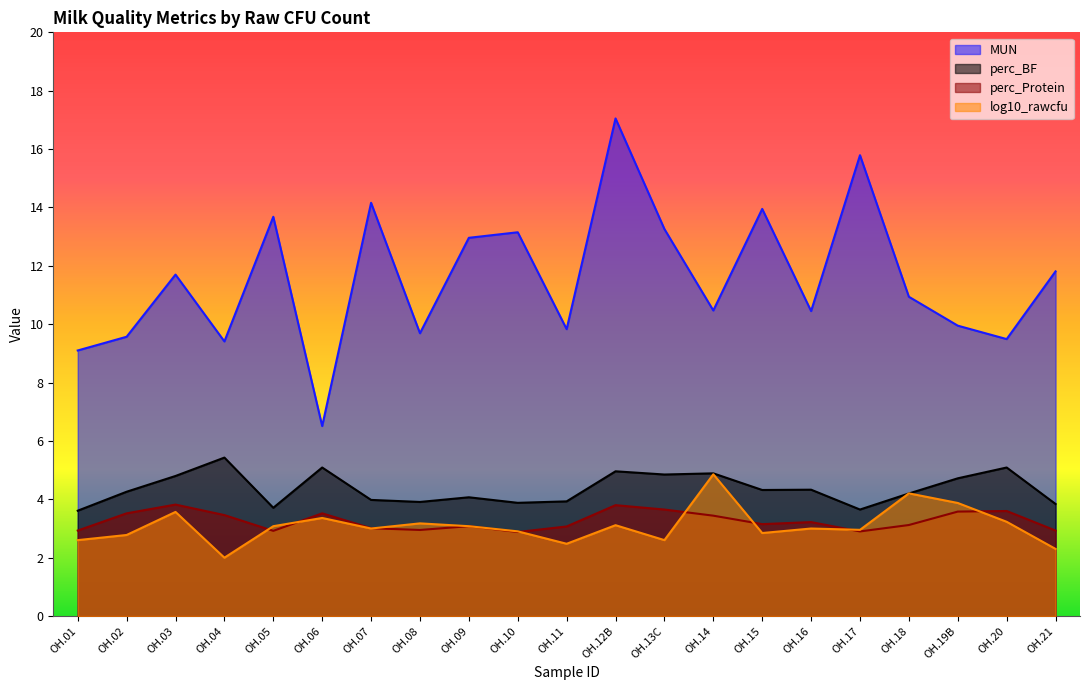

How many interior local valleys does the perc_BF series have?

6